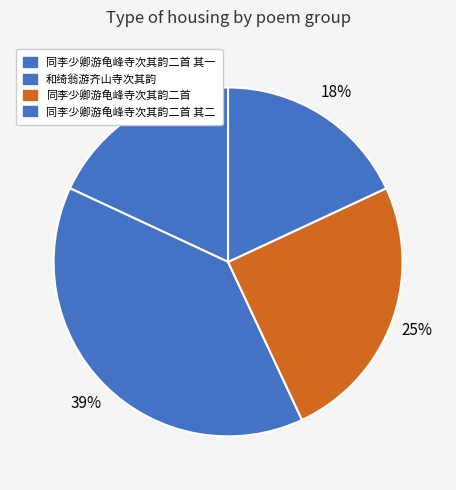

How many segments does this pie chart have?

4